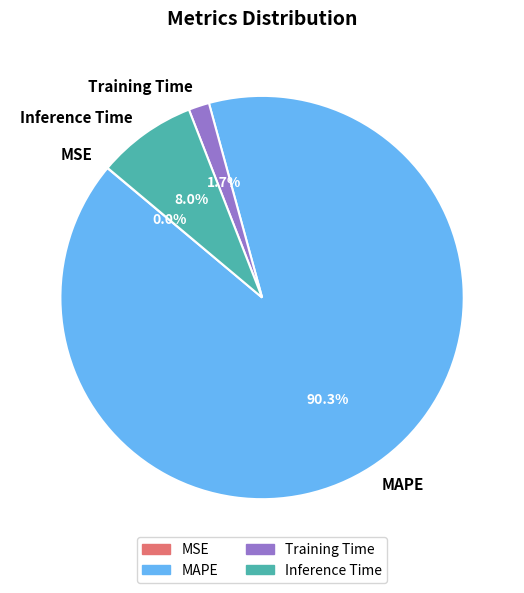

What is the largest slice in the pie chart?

MAPE